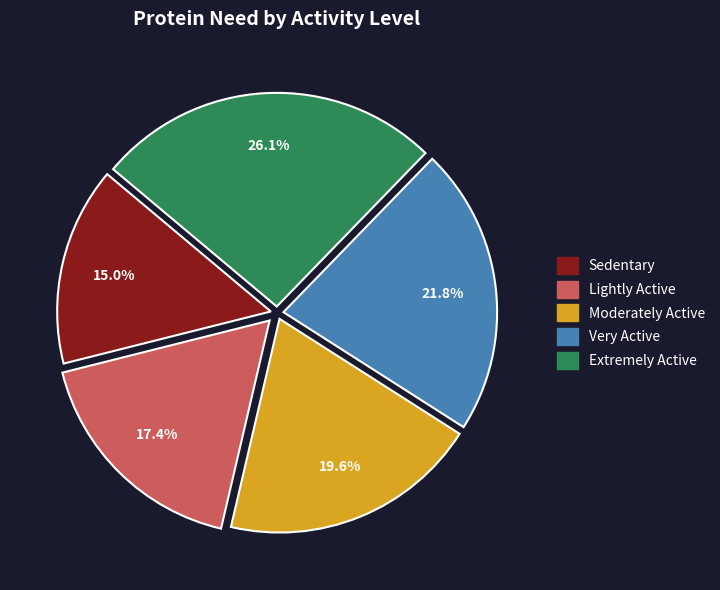

To the nearest percent, what is the combined percentage of Extremely Active and Very Active?

48%